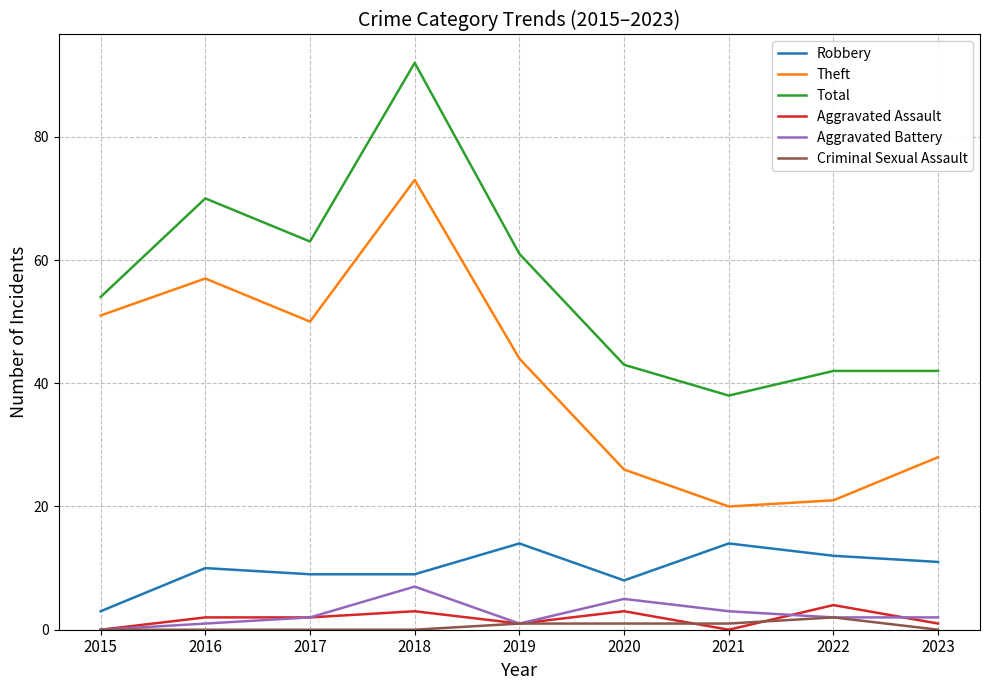

What is the greatest value displayed?

92